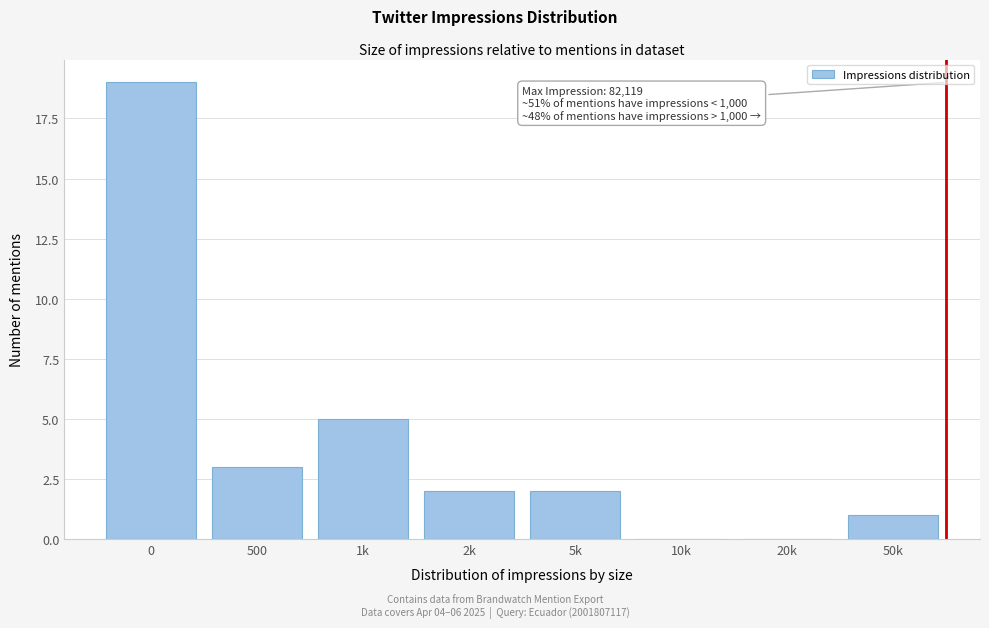

Reading left to right, list all the values displayed in this chart.

0=19	500=3	1k=5	2k=2	5k=2	10k=0	20k=0	50k=1